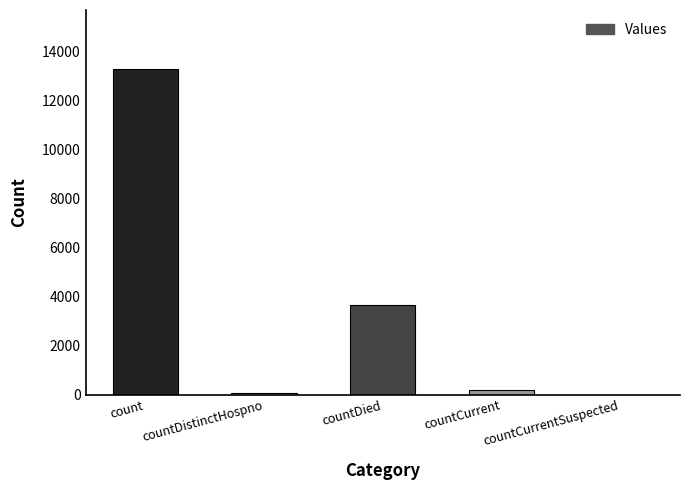

Count the number of categories in the chart.

5